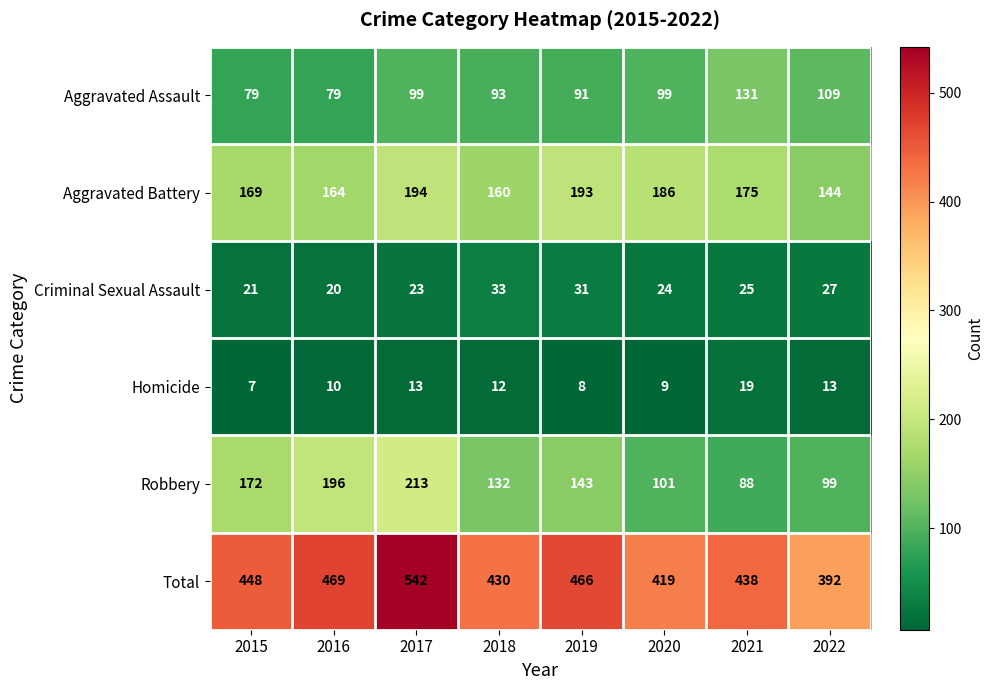

True or false: Aggravated Assault has a value of 99 at 2020.

True